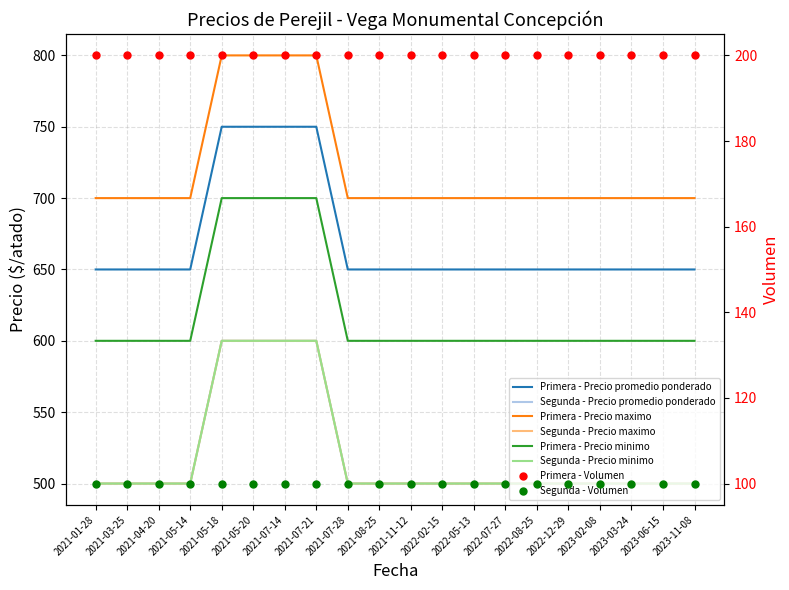

How many lines are shown in the chart?

6